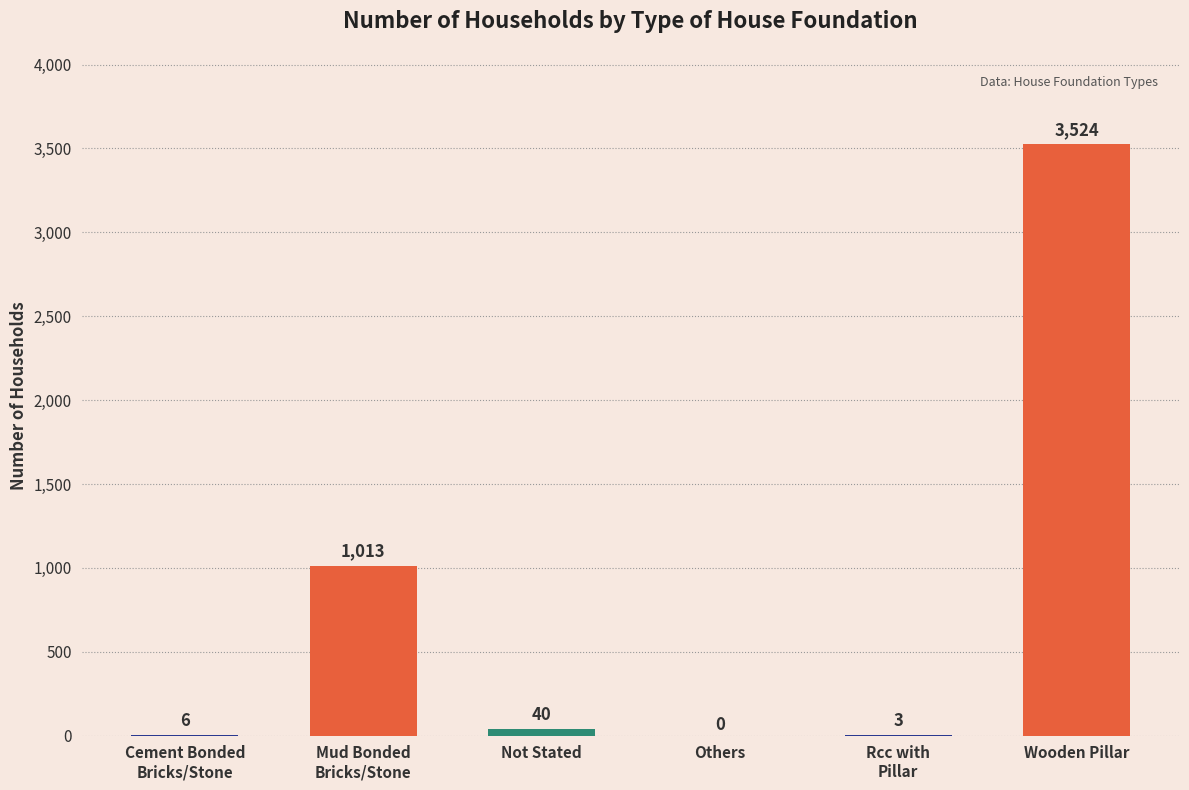

What is the sum of all values?

4586